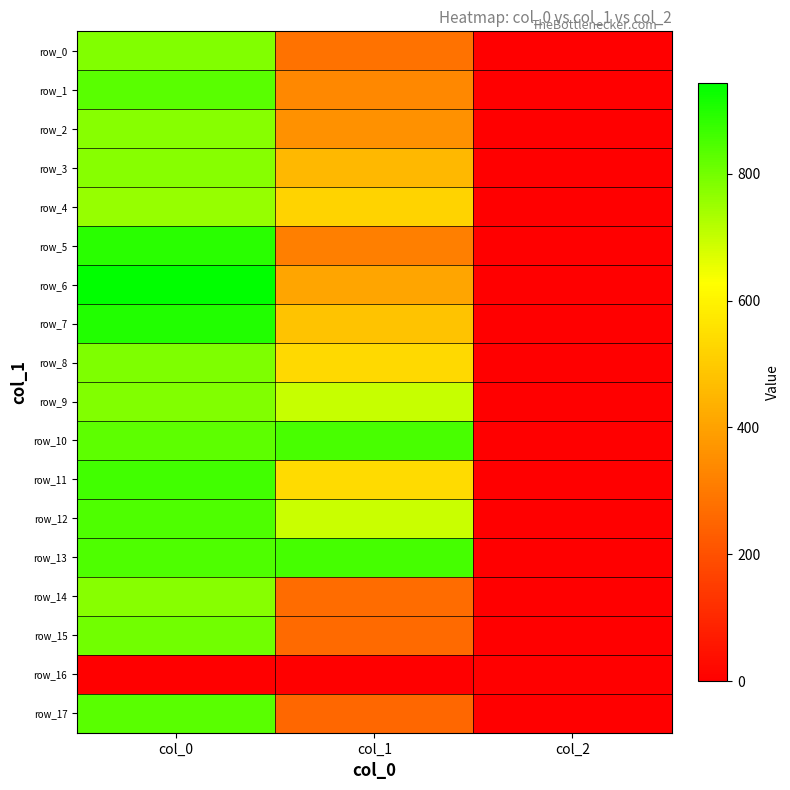

Which series changed the most between col_0 and col_2?

row_6